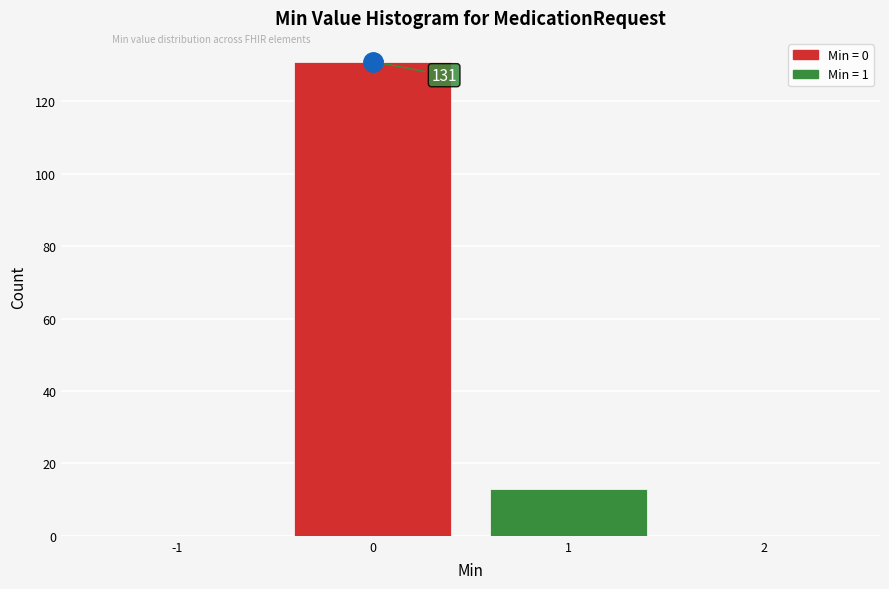

Which range on the x-axis has the tallest bar?

-0.5 to 0.5